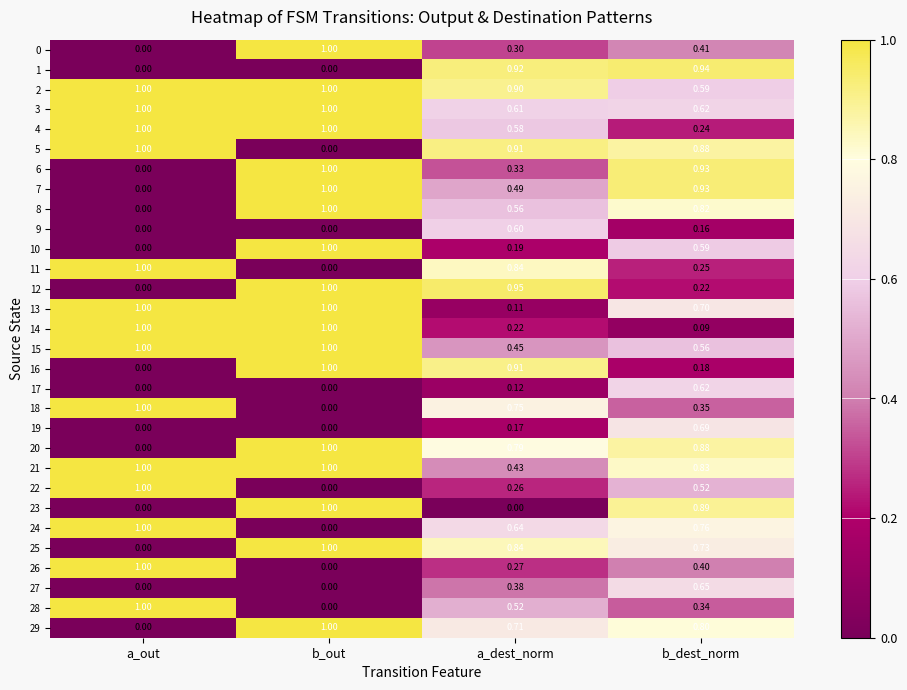

Which series has the largest total across all categories?

2